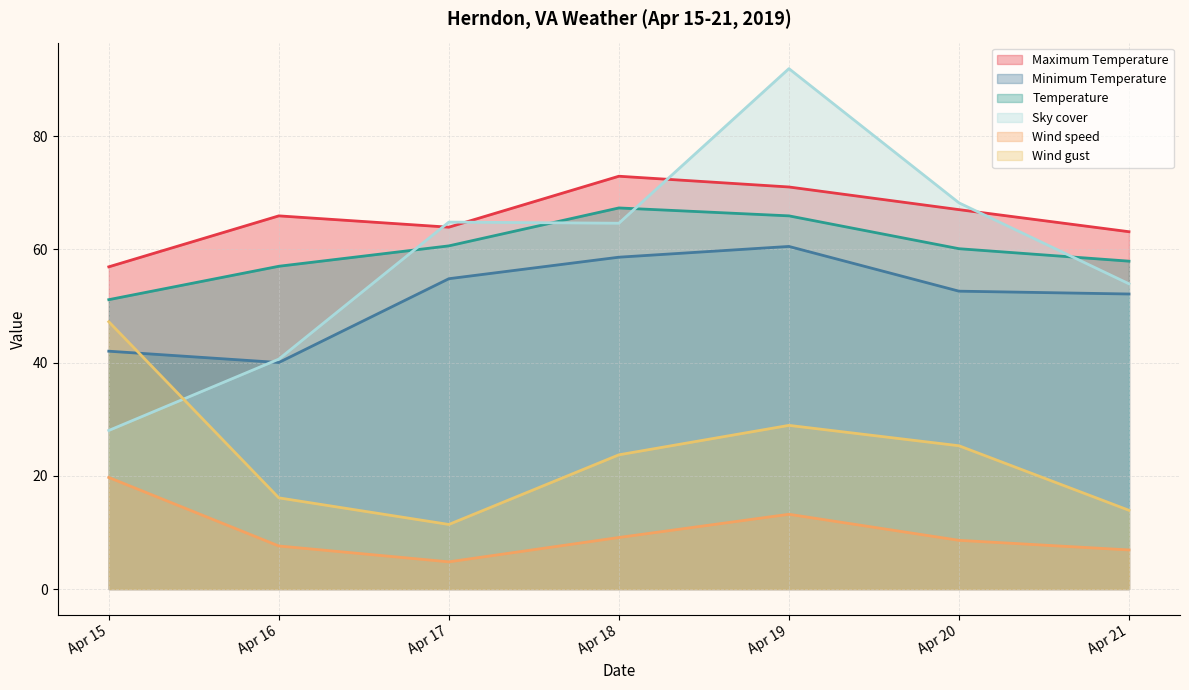

Reading right to left, transcribe all the data shown in this chart.

Maximum Temperature: 63.1	67.0	71.0	72.9	63.9	65.9	56.9
Minimum Temperature: 52.1	52.6	60.5	58.6	54.8	40.0	42.0
Temperature: 57.9	60.1	65.9	67.3	60.6	57.0	51.1
Sky cover: 53.9	68.2	91.9	64.6	64.8	40.6	28.0
Wind speed: 6.9	8.6	13.2	9.1	4.8	7.6	19.7
Wind gust: 13.9	25.3	28.9	23.7	11.4	16.1	47.2